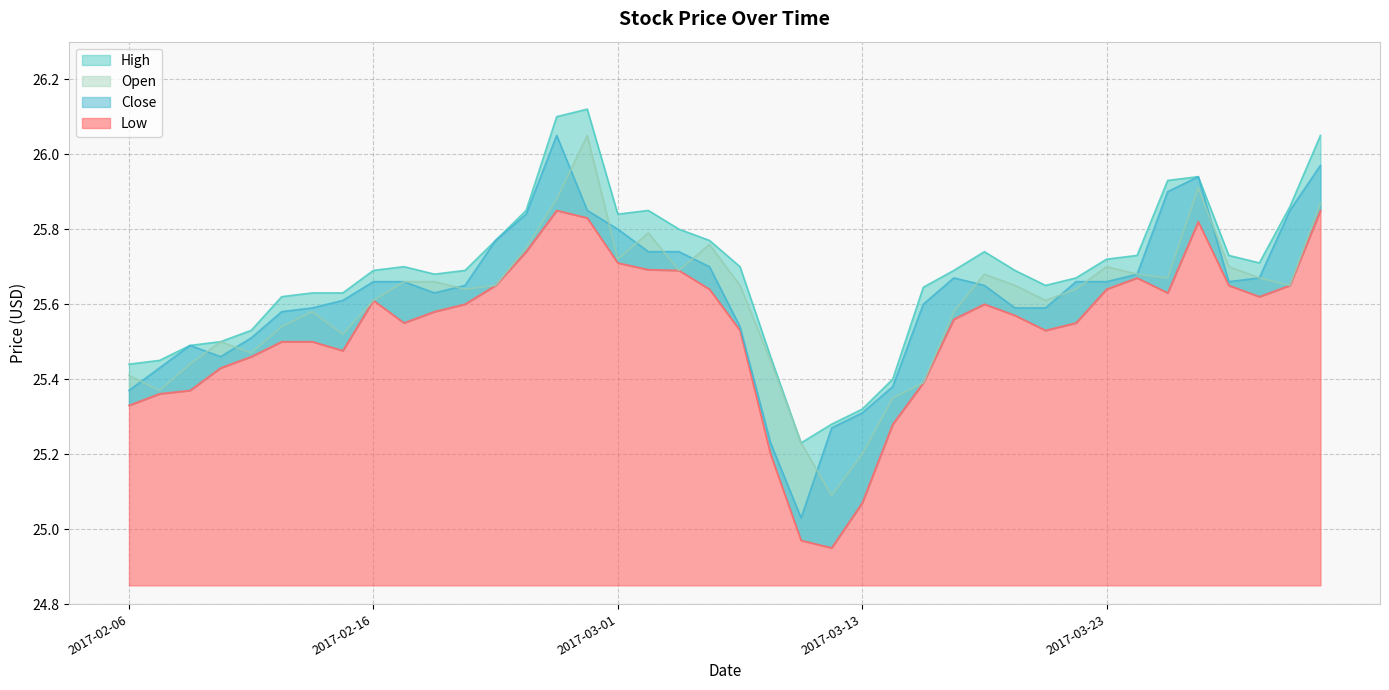

What is the sum of the Open values at 2017-03-31 and 2017-03-23?

51.3